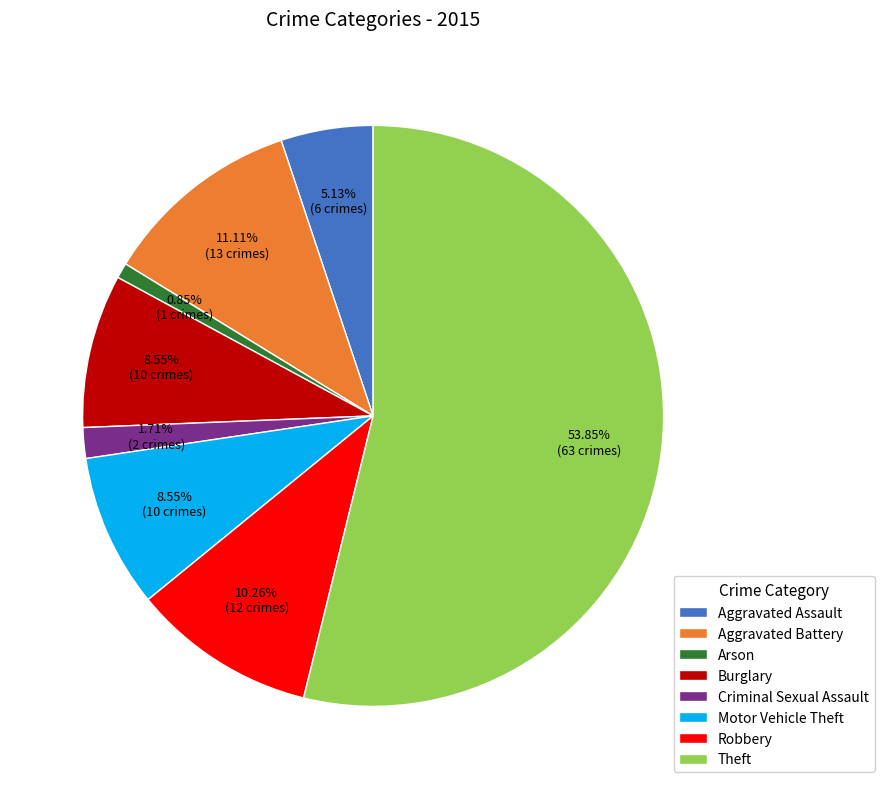

To the nearest percent, what portion does Arson represent?

1%